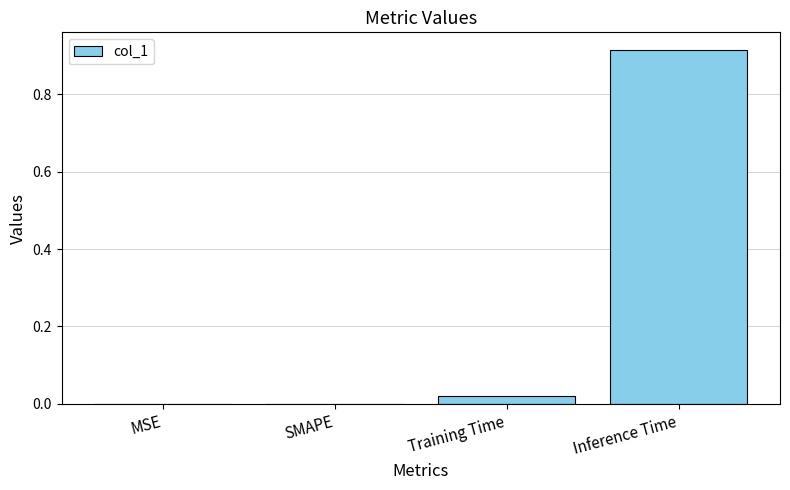

Which has a higher value, Training Time or SMAPE?

Training Time